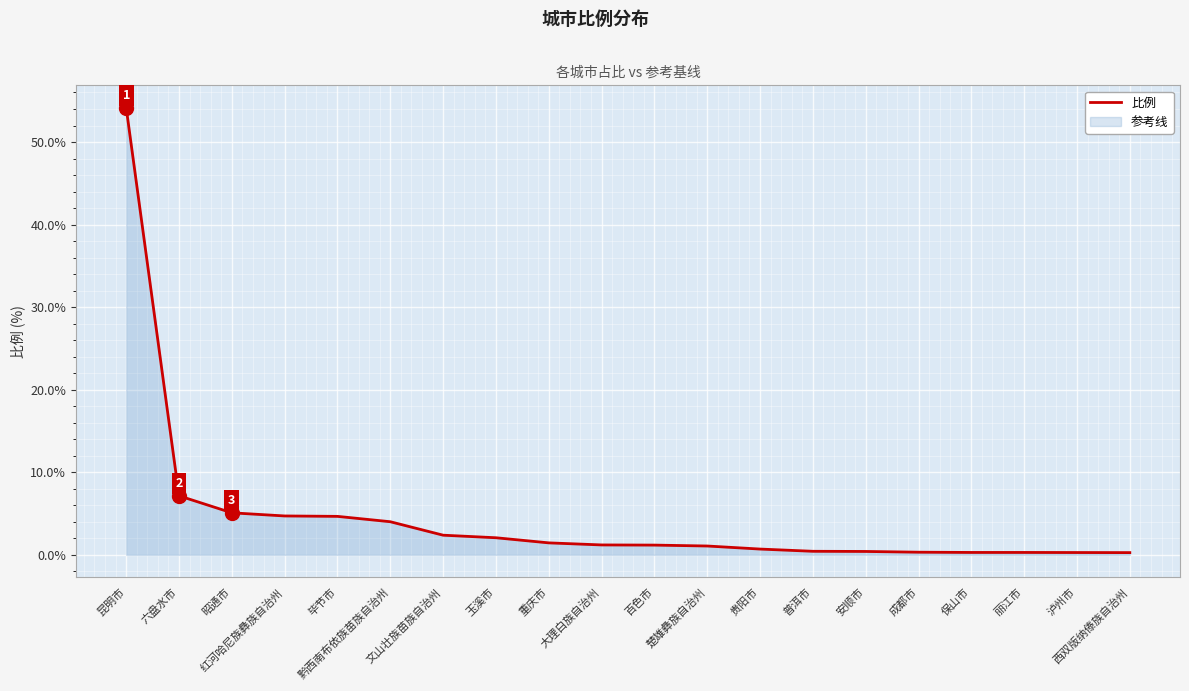

How many values are below 1?

8